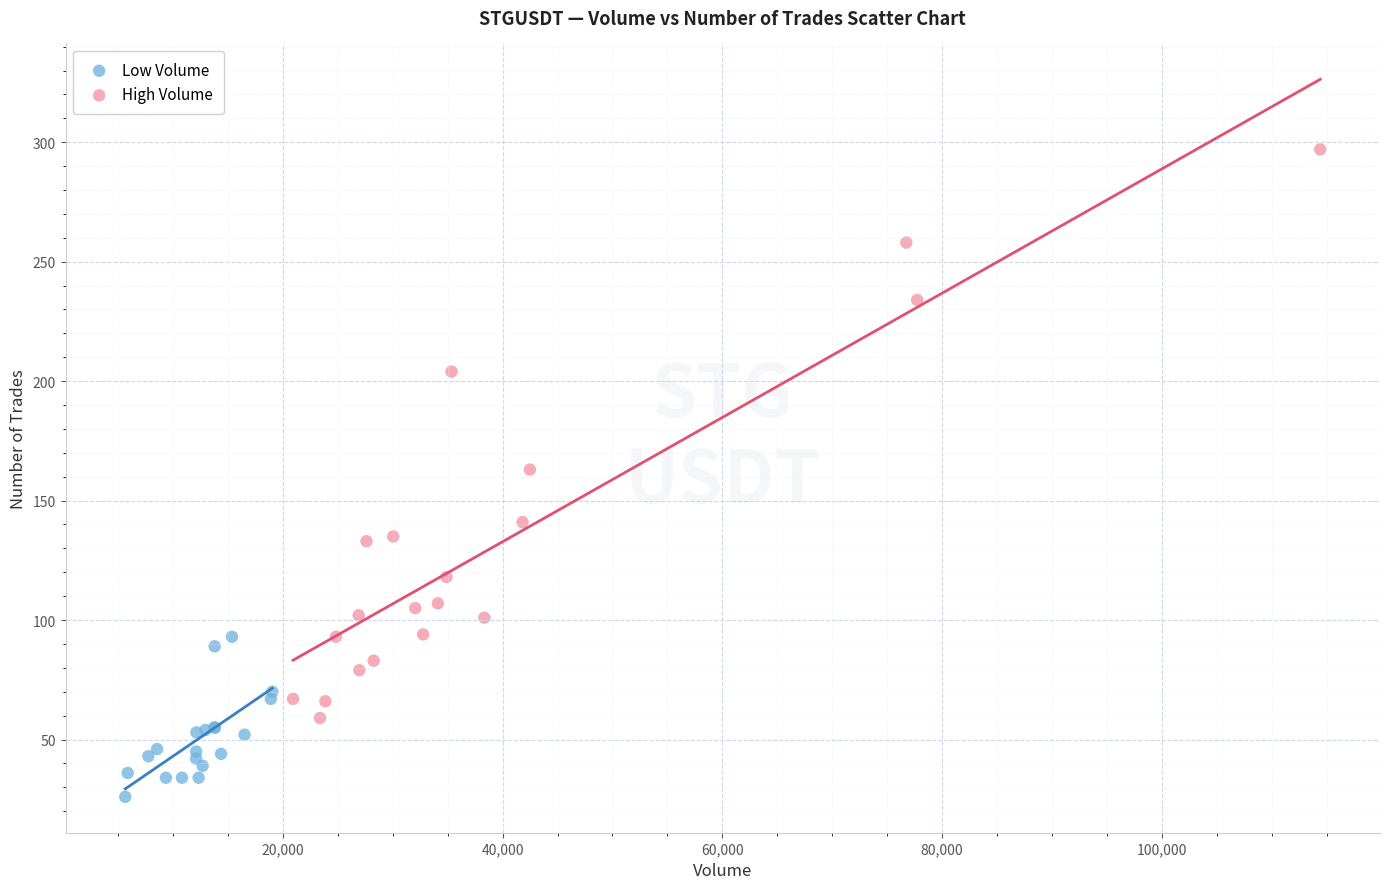

Which series contains the lowest Y value?

Low Volume